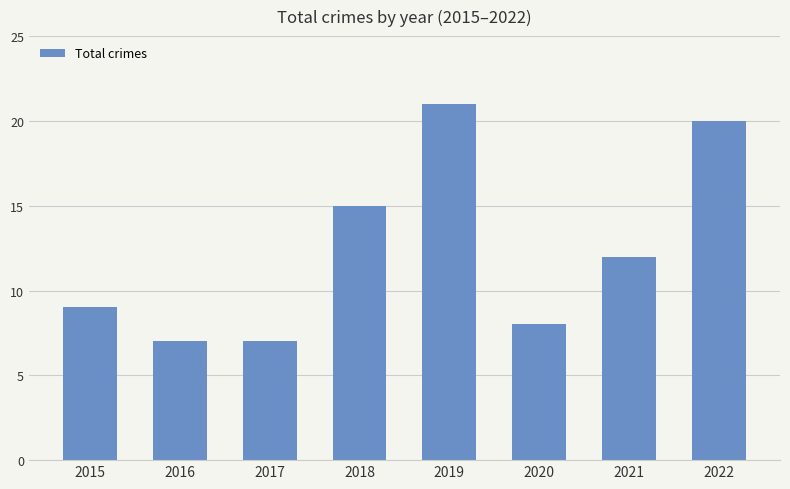

What is the difference between the second highest and second lowest values?

13